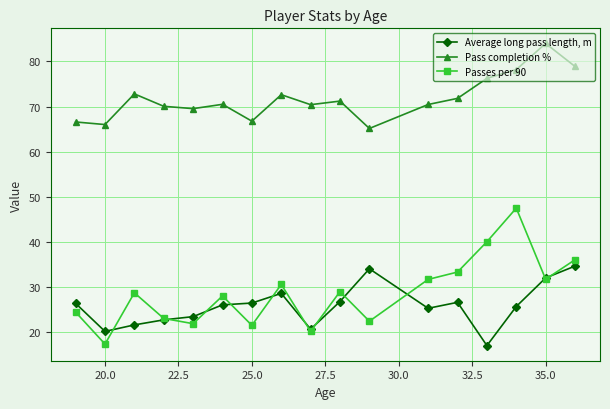

True or false: Passes per 90 and Pass completion % intersect in this chart.

False